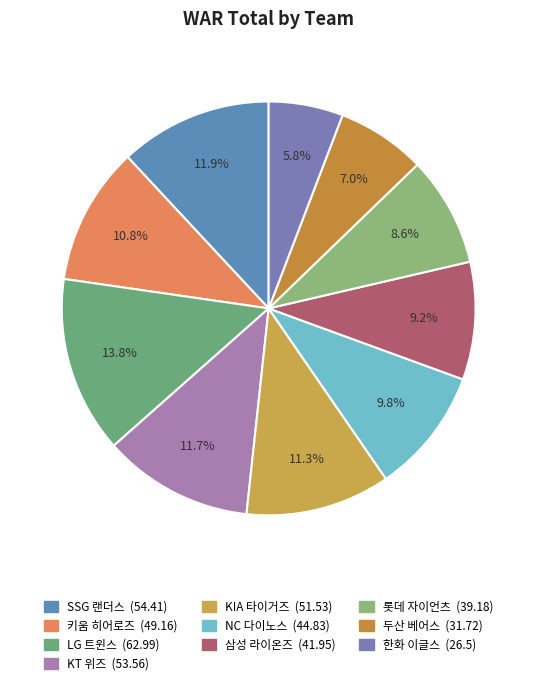

Does 롯데 자이언츠 represent more than half of the total?

No